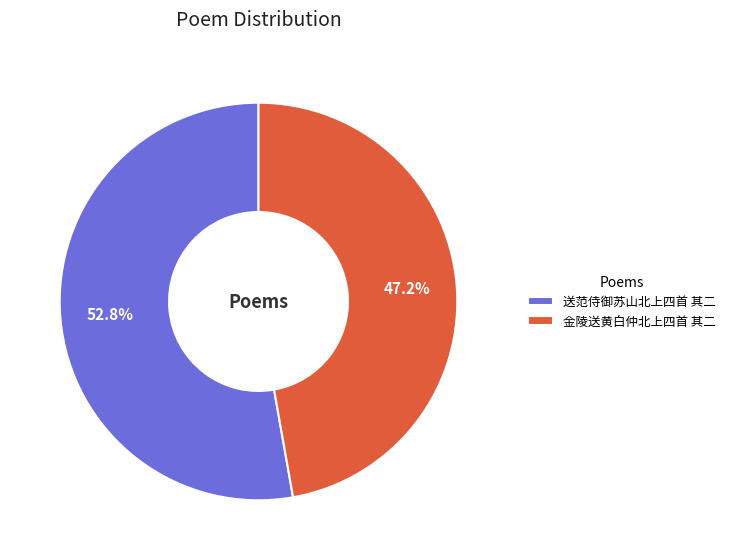

Between 金陵送黄白仲北上四首 其二 and 送范侍御苏山北上四首 其二, which is larger?

送范侍御苏山北上四首 其二